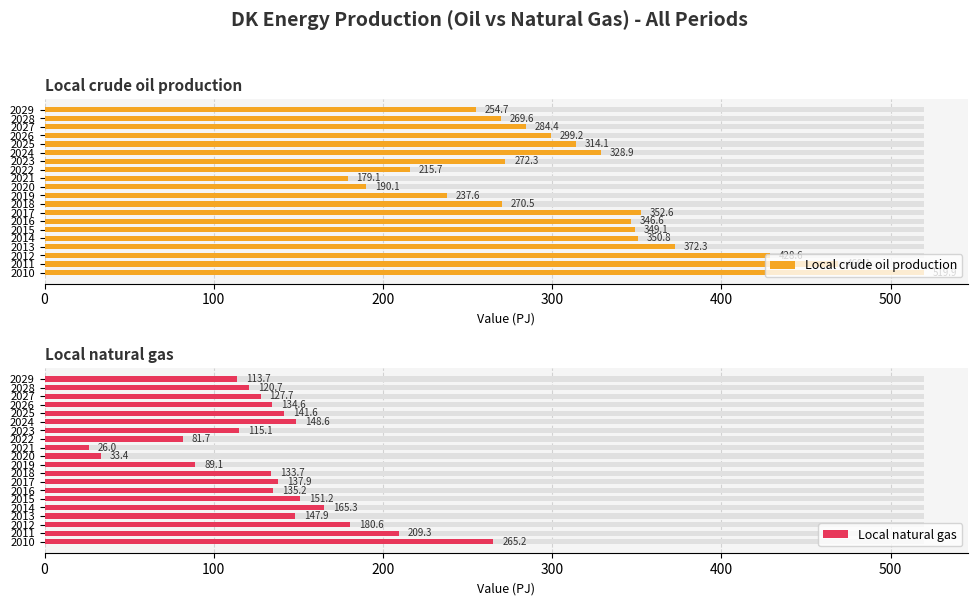

How many values in the Local natural gas series are below 135?

10